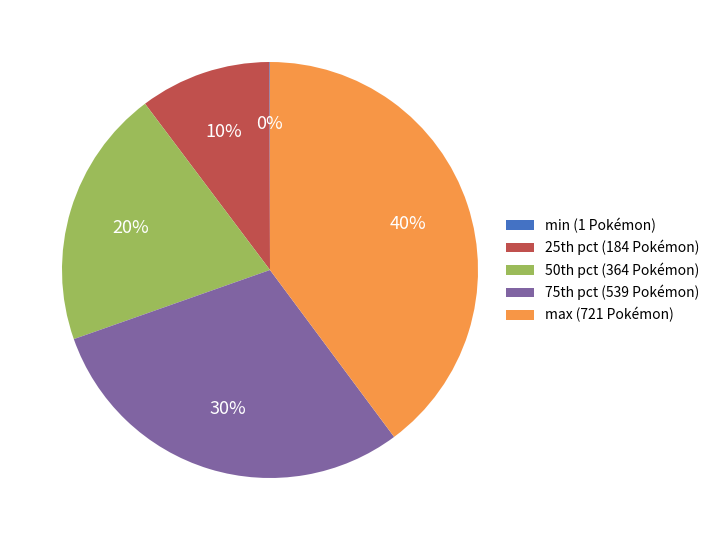

Which slice is the largest?

max (721 Pokémon)